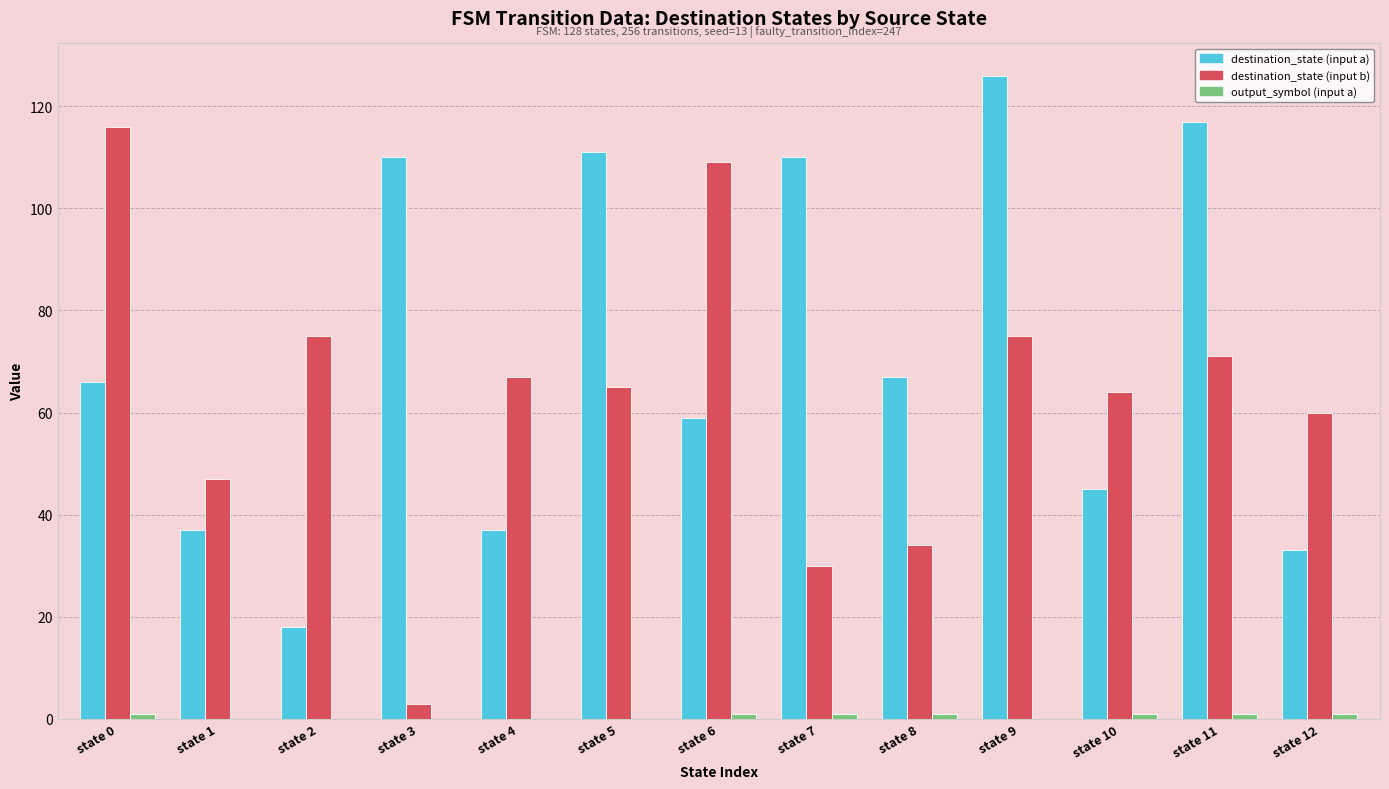

Which series changed the most between state 0 and state 10?

destination_state (input b)